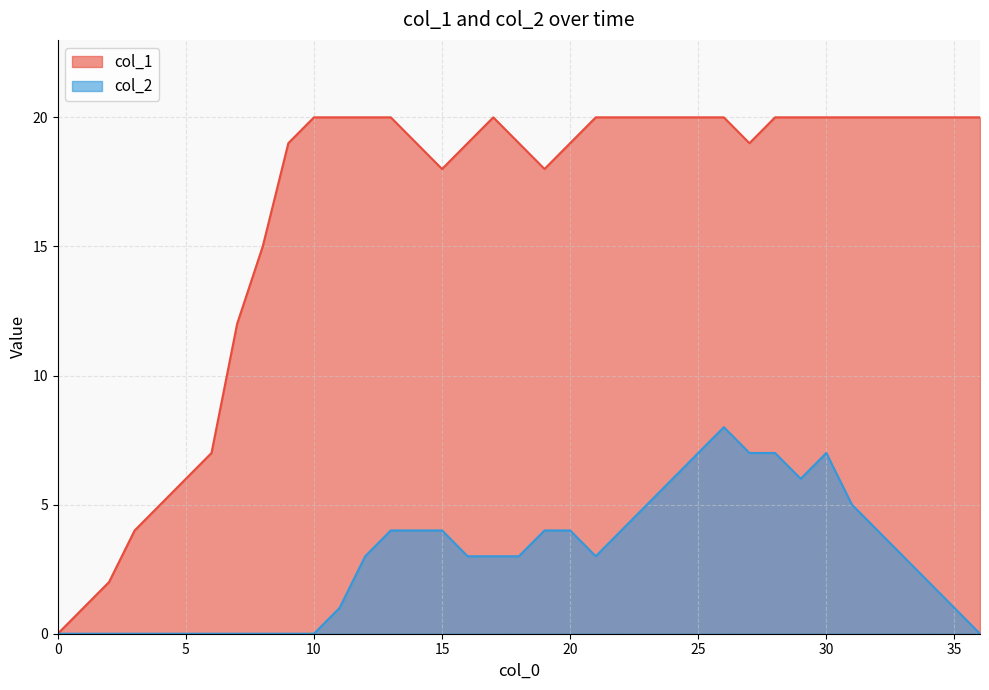

The col_2 series shows -3 at 36. True or false?

False